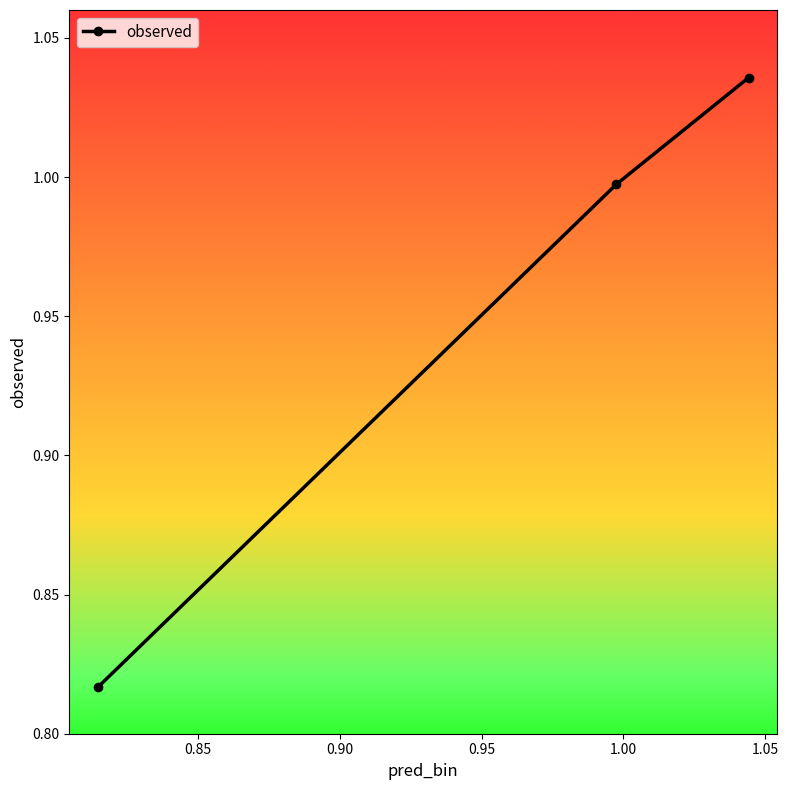

List the labels in order of value, smallest first.

0.8145431547619052, 0.9976080459770115, 1.044259013605442